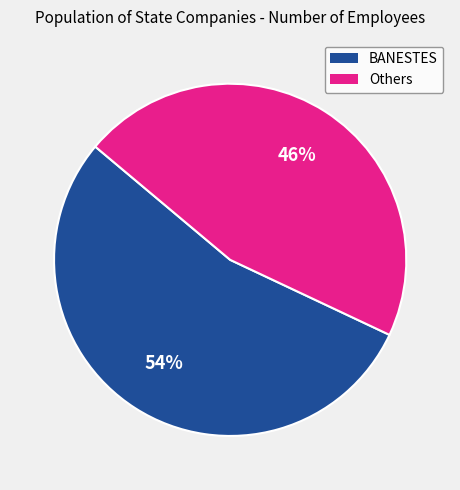

Does any single category account for the majority?

Yes